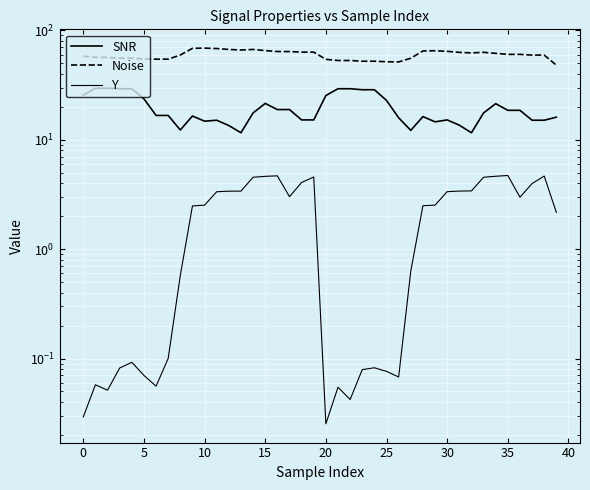

What is the minimum value for Noise?

48.1